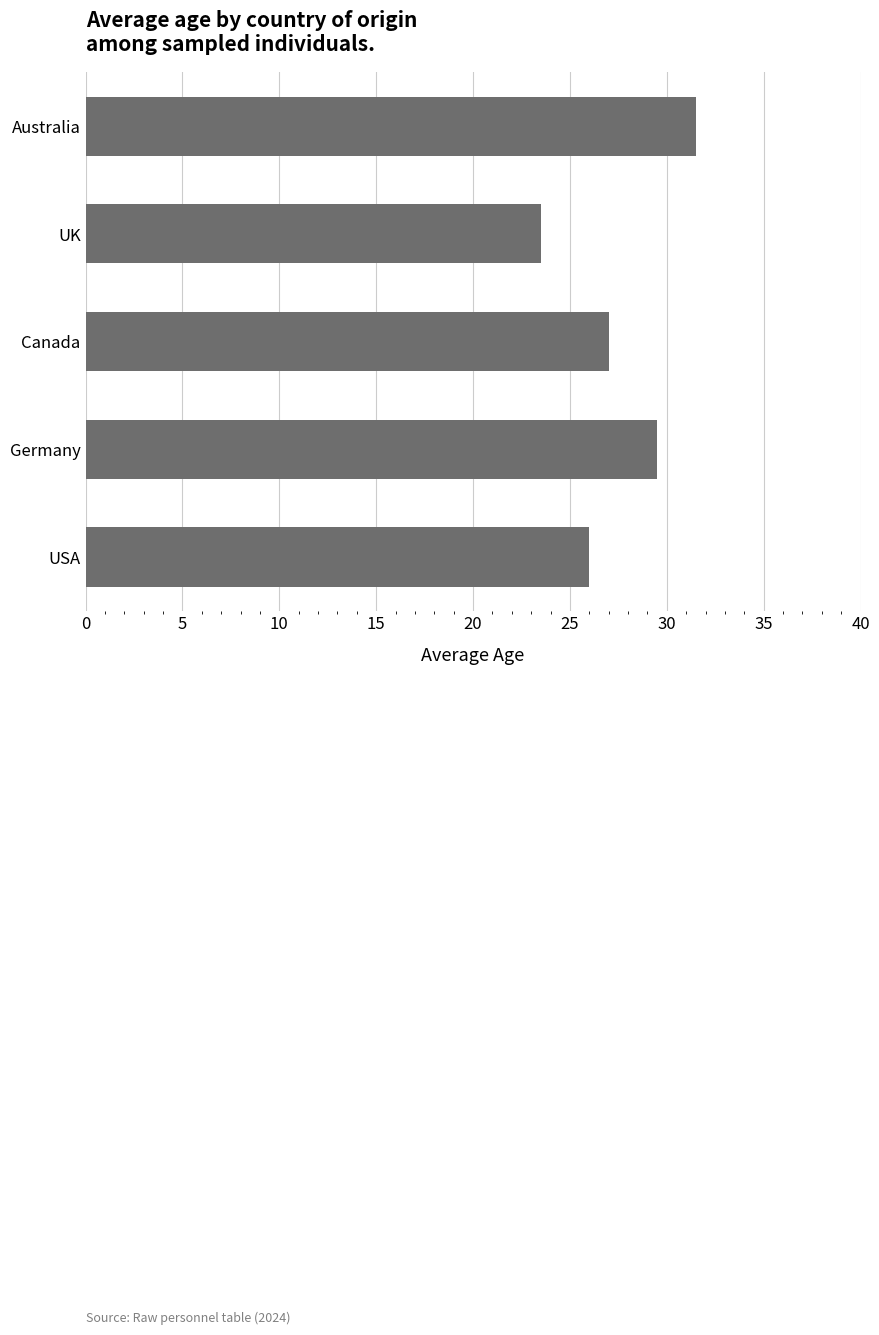

What is the change in value from Canada to UK?

-3.5